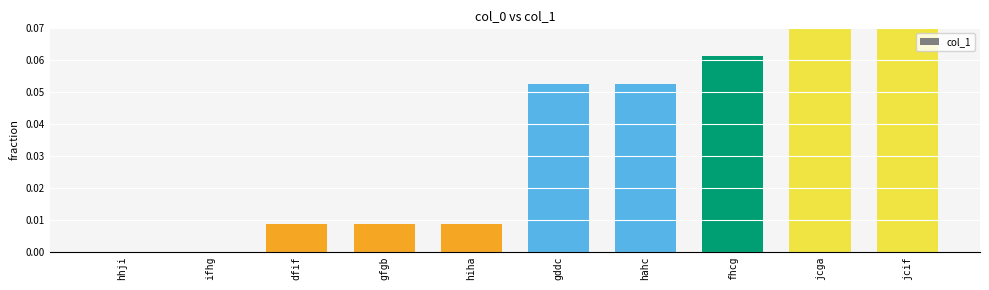

True or false: the data shows 0.0 at fhcg.

False